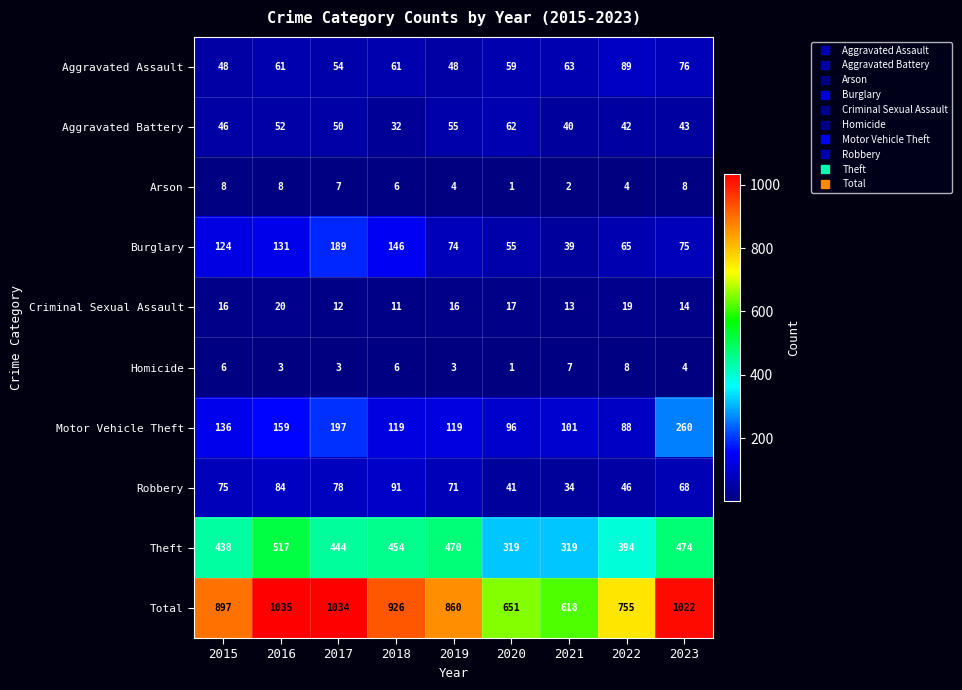

Rank the series at 2022 from highest to lowest value.

Total, Theft, Aggravated Assault, Motor Vehicle Theft, Burglary, Robbery, Aggravated Battery, Criminal Sexual Assault, Homicide, Arson